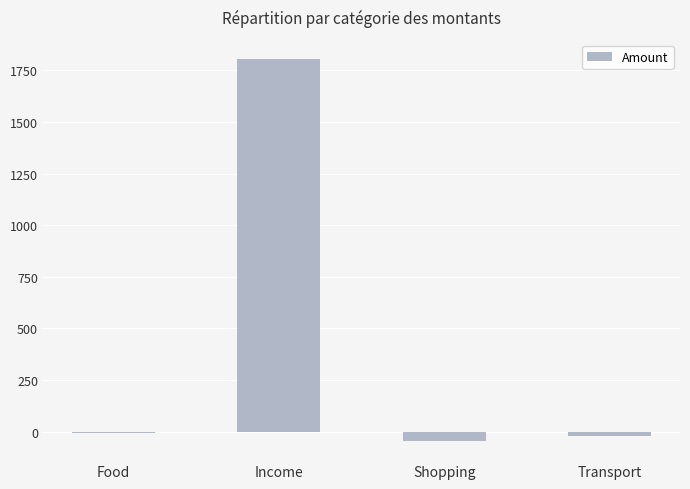

The chart shows a value of 1805.0 at Income. True or false?

True